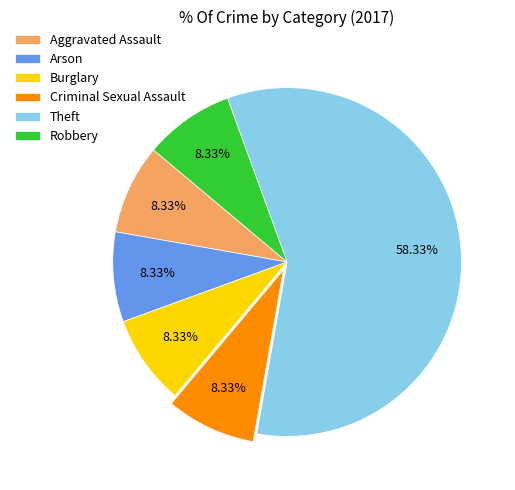

How many slices are in this pie chart?

6